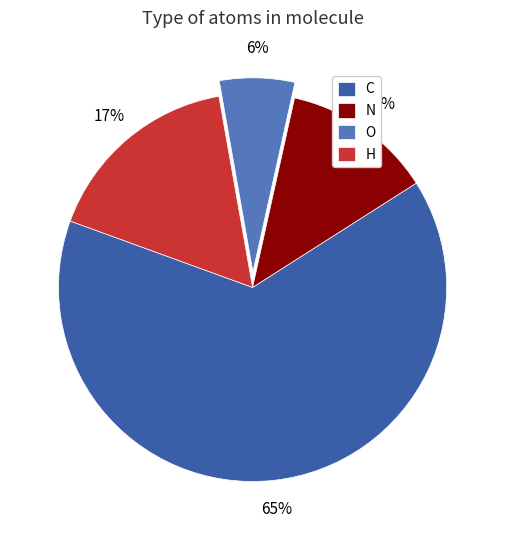

To the nearest percent, what is the average slice percentage?

25%